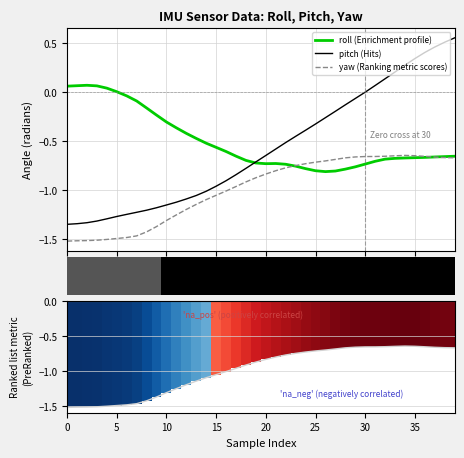

What is the sum of the yaw values at 20 and 10?

-2.1